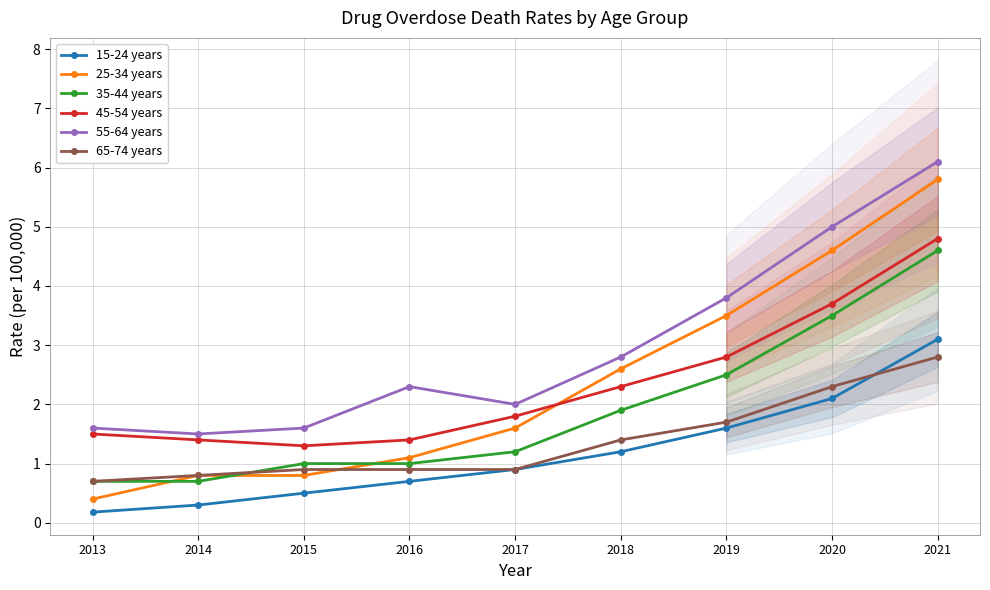

What are all the series names shown in the legend?

15-24 years, 25-34 years, 35-44 years, 45-54 years, 55-64 years, 65-74 years